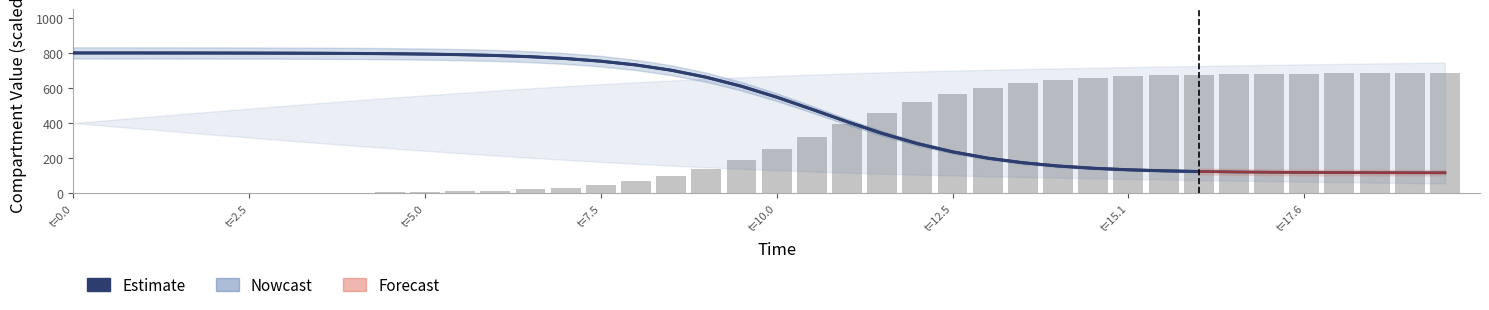

What is the minimum value shown in the chart?

0.2